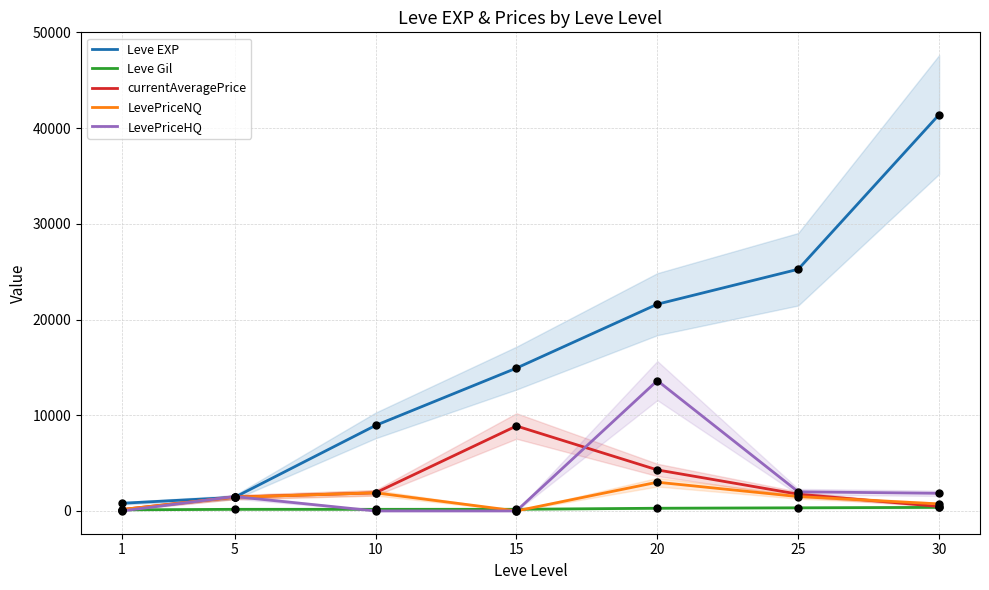

Is the value of Leve EXP at 1 greater than the value of LevePriceHQ at 25?

No